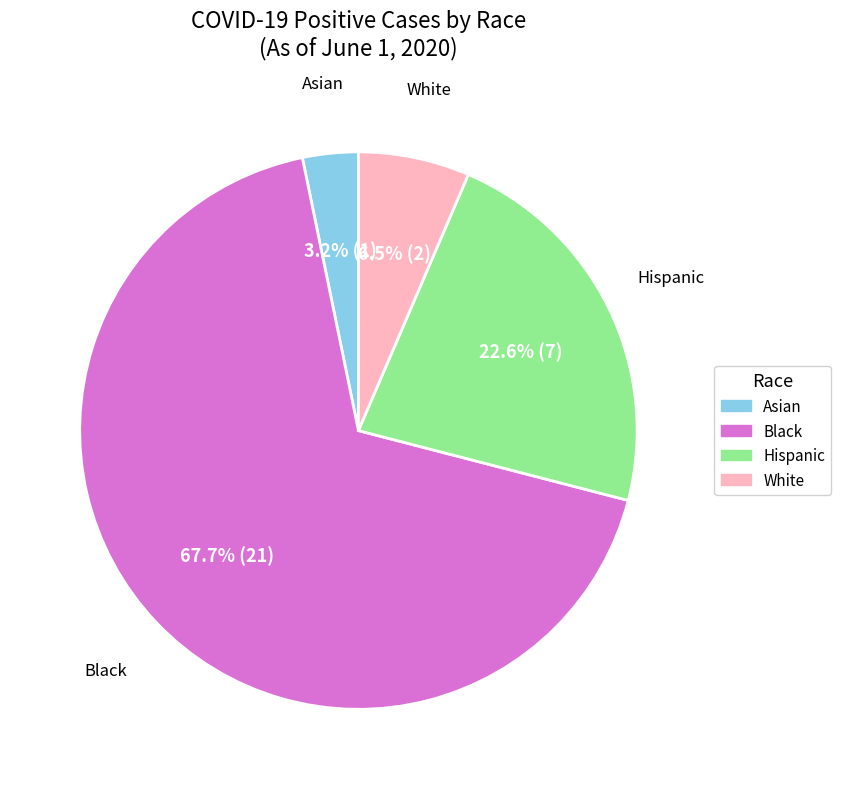

Which slice represents more than half of the pie?

Black